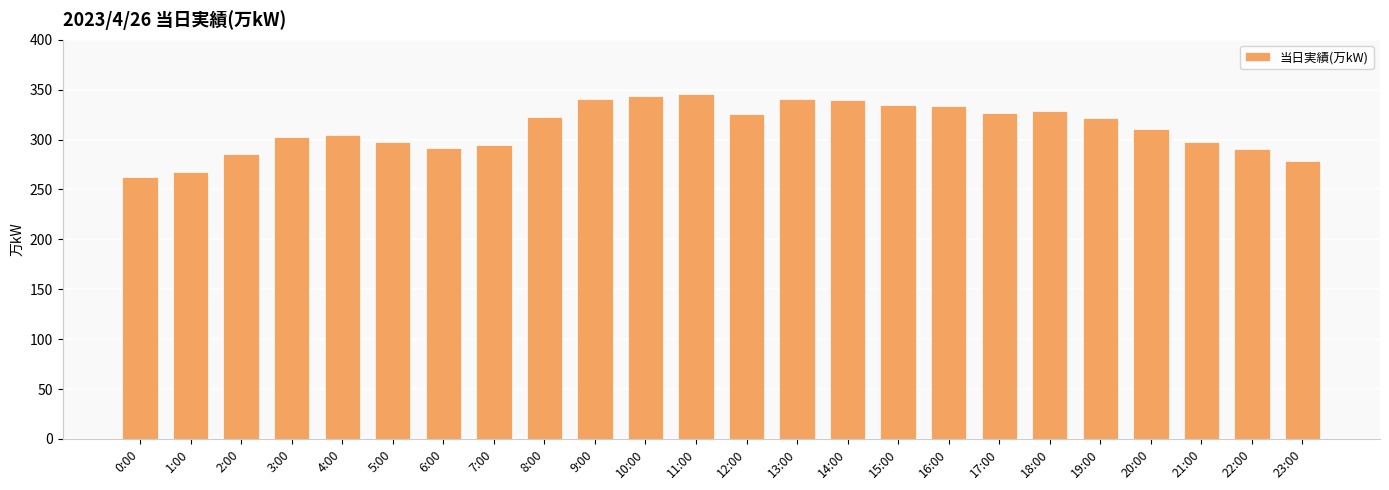

What is the label of the 1st bar from the left?

0:00